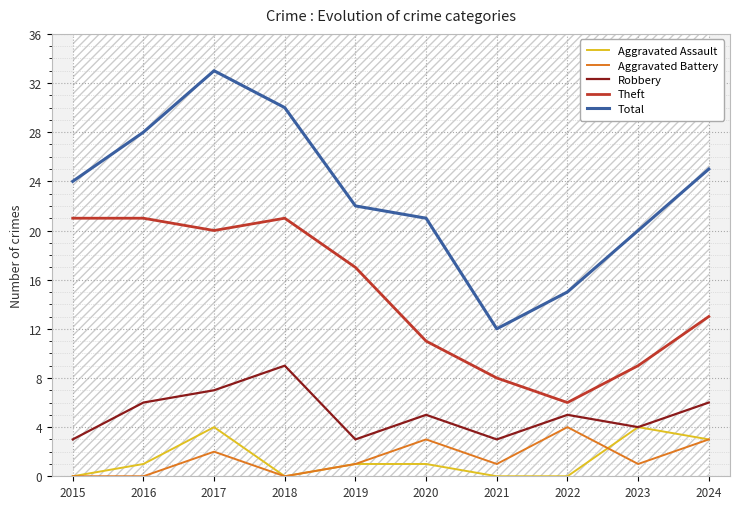

Which series has the largest range (max minus min)?

Total